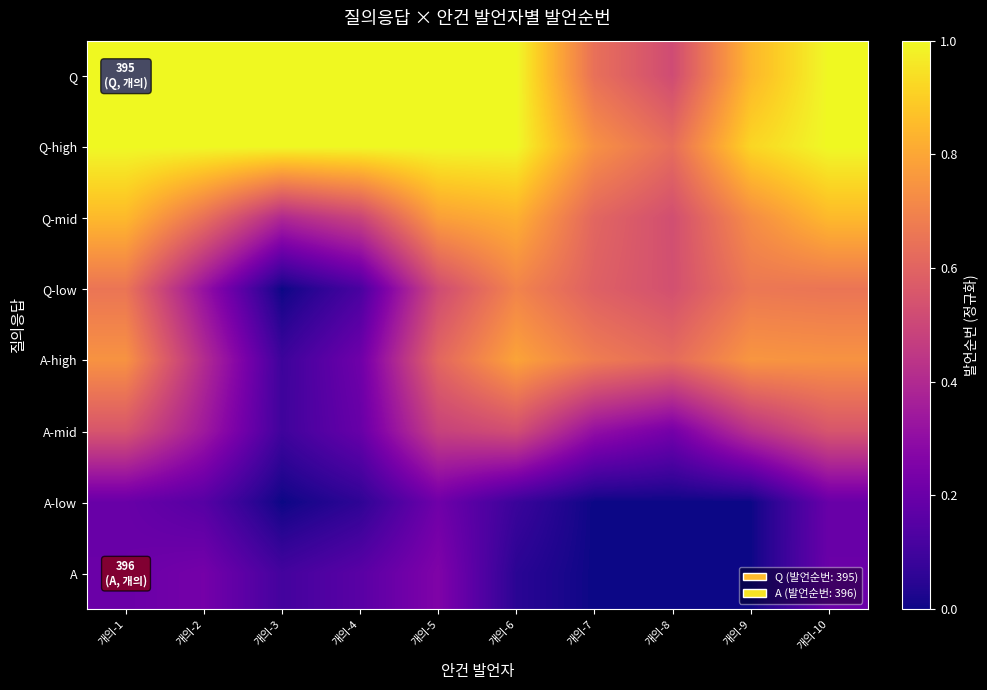

Reading right to left, extract all data points from this chart.

Q: 개의-10=1.0	개의-9=0.8	개의-8=0.5	개의-7=0.6	개의-6=1.0	개의-5=1.0	개의-4=1.0	개의-3=1.0	개의-2=1.0	개의-1=1.0
Q-high: 개의-10=1.0	개의-9=0.9	개의-8=0.6	개의-7=0.7	개의-6=1.0	개의-5=1.0	개의-4=1.0	개의-3=1.0	개의-2=1.0	개의-1=1.0
Q-mid: 개의-10=0.8	개의-9=0.7	개의-8=0.5	개의-7=0.6	개의-6=0.8	개의-5=0.8	개의-4=0.5	개의-3=0.4	개의-2=0.6	개의-1=0.8
Q-low: 개의-10=0.7	개의-9=0.7	개의-8=0.5	개의-7=0.6	개의-6=0.7	개의-5=0.5	개의-4=0.1	개의-3=0.0	개의-2=0.3	개의-1=0.7
A-high: 개의-10=0.7	개의-9=0.8	개의-8=0.6	개의-7=0.7	개의-6=0.8	개의-5=0.6	개의-4=0.2	개의-3=0.1	개의-2=0.4	개의-1=0.7
A-mid: 개의-10=0.6	개의-9=0.4	개의-8=0.2	개의-7=0.3	개의-6=0.5	개의-5=0.5	개의-4=0.2	개의-3=0.1	개의-2=0.3	개의-1=0.6
A-low: 개의-10=0.2	개의-9=0.0	개의-8=0.0	개의-7=0.0	개의-6=0.1	개의-5=0.2	개의-4=0.1	개의-3=0.0	개의-2=0.2	개의-1=0.2
A: 개의-10=0.2	개의-9=0.0	개의-8=0.0	개의-7=0.0	개의-6=0.1	개의-5=0.3	개의-4=0.2	개의-3=0.1	개의-2=0.2	개의-1=0.2